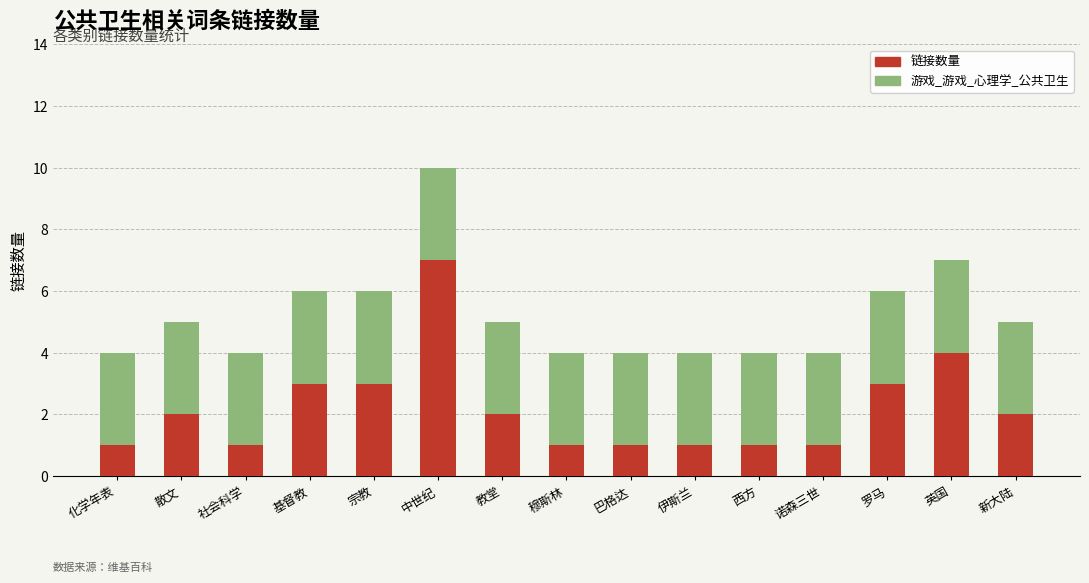

How many 链接数量 values are between 1 and 3?

13